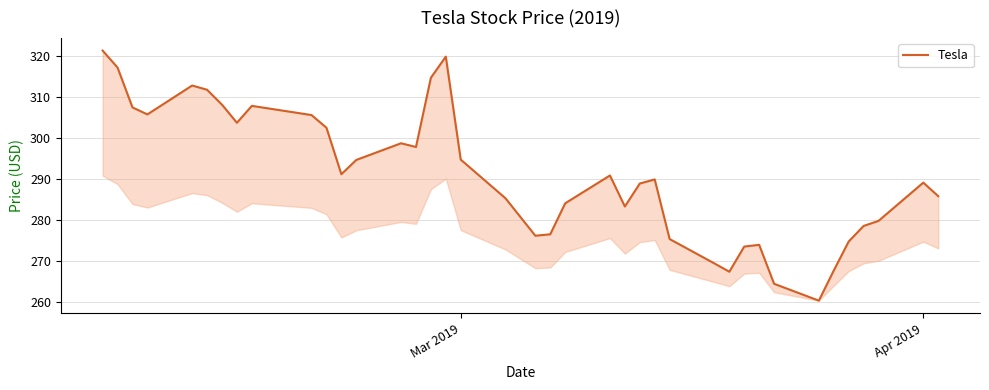

Where does the data first go above 289?

Mar 2019